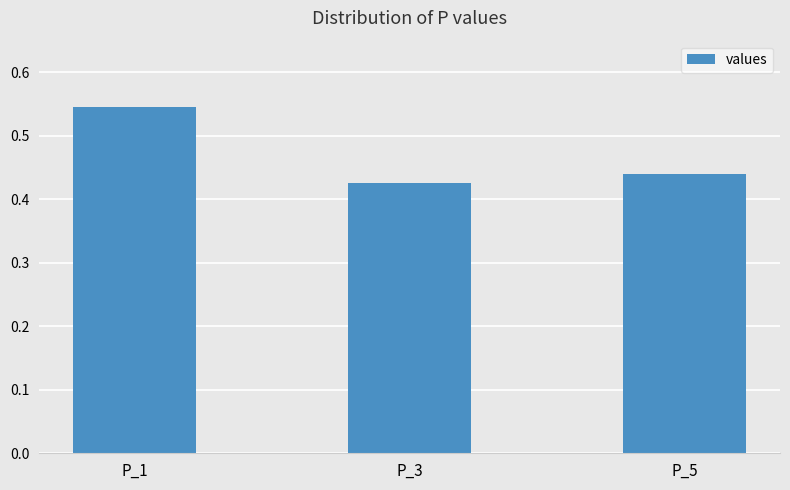

List the labels in order of value, smallest first.

P_3, P_5, P_1